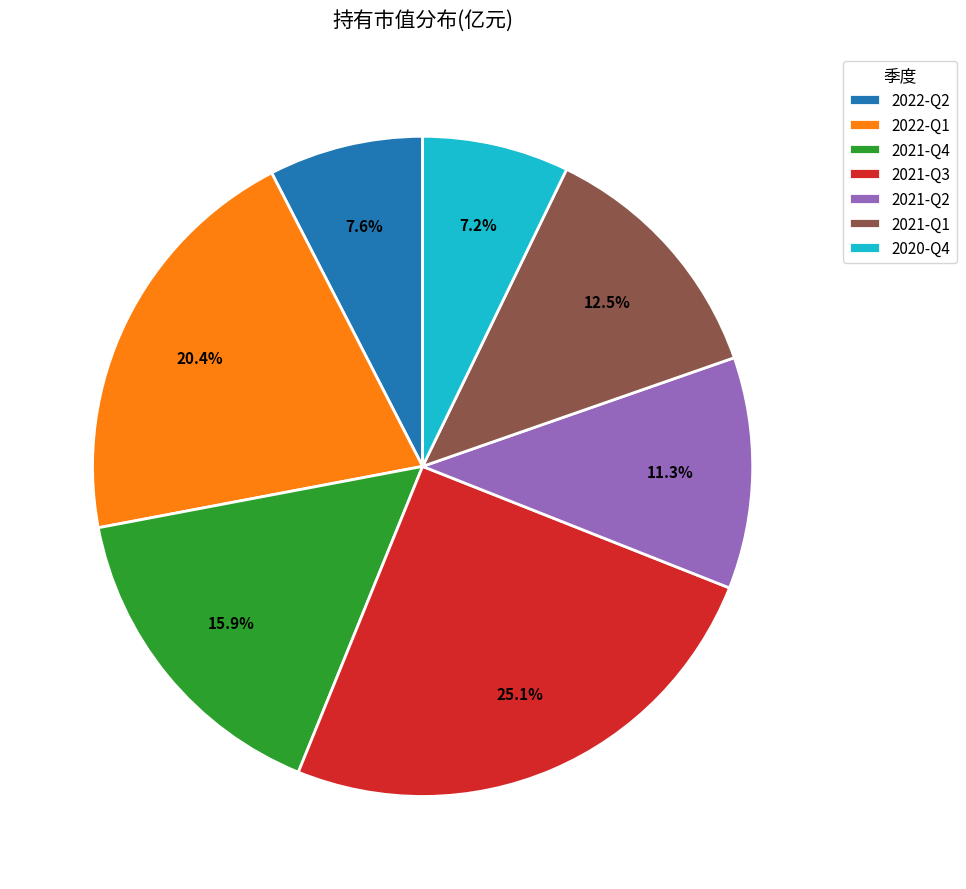

Which slice is the largest?

2021-Q3